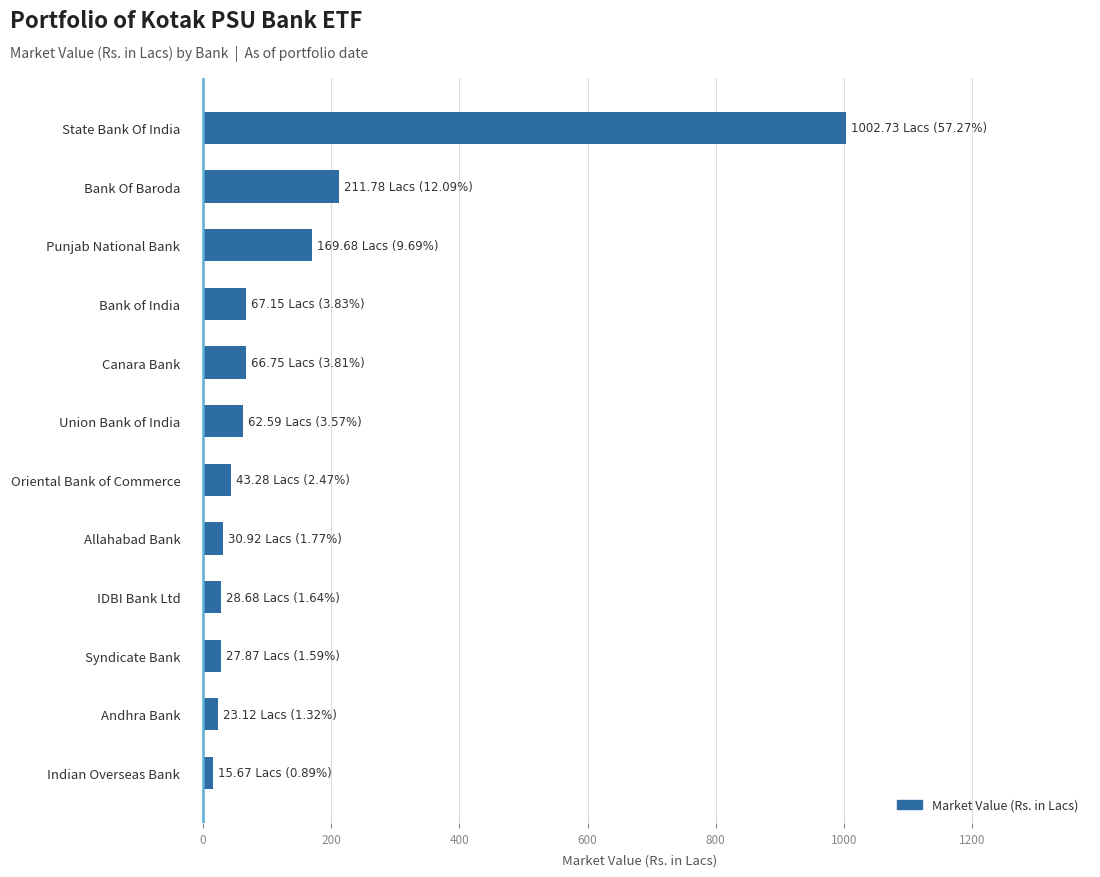

True or false: the data shows 169.7 at Punjab National Bank.

True